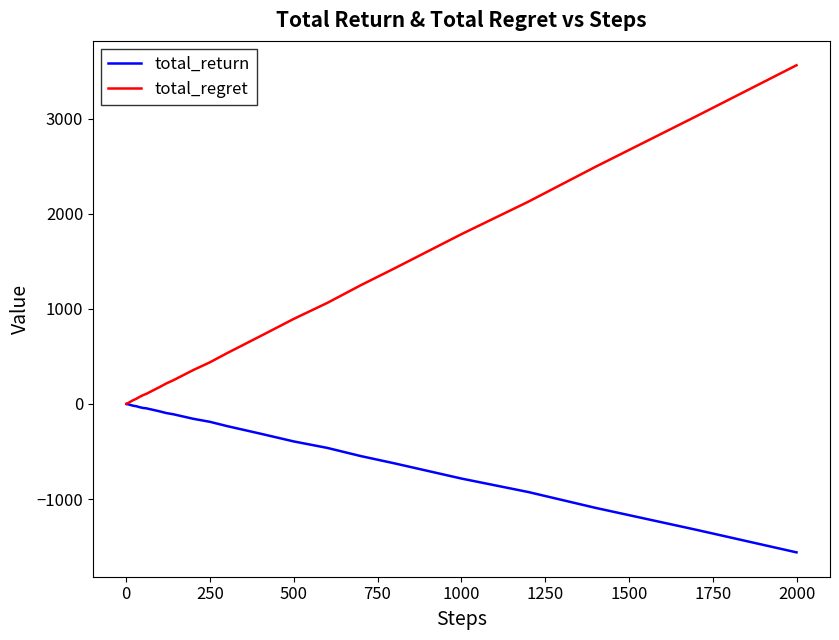

Which series has the largest total across all categories?

total_regret